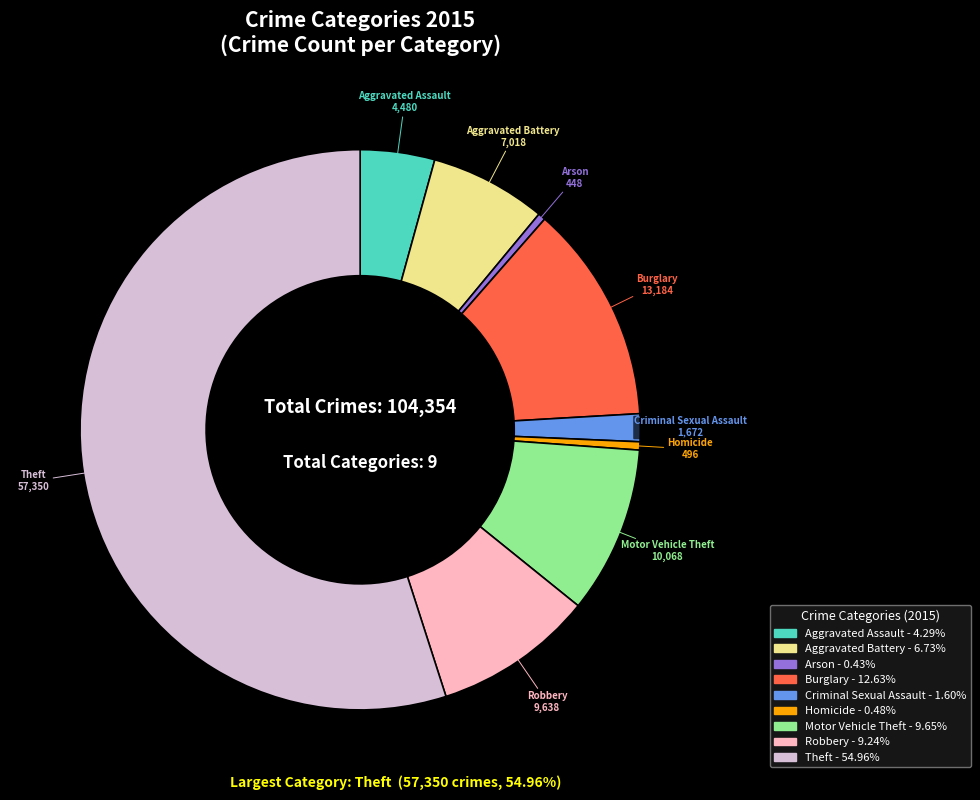

Combined, do Arson and Motor Vehicle Theft account for over 50%?

No